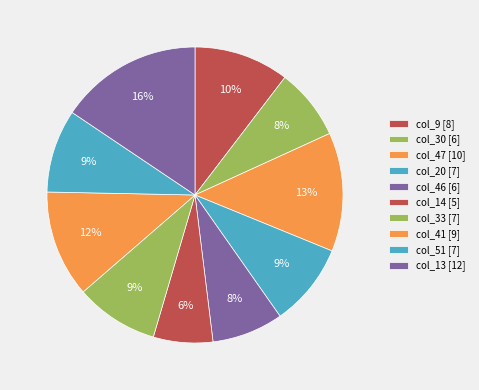

How many segments does this pie chart have?

10